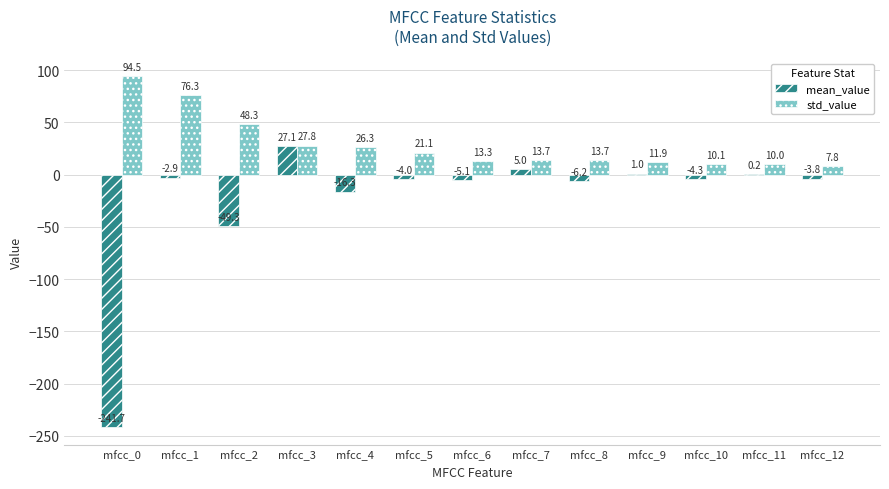

Is it true that std_value equals 13.7 at mfcc_7?

True